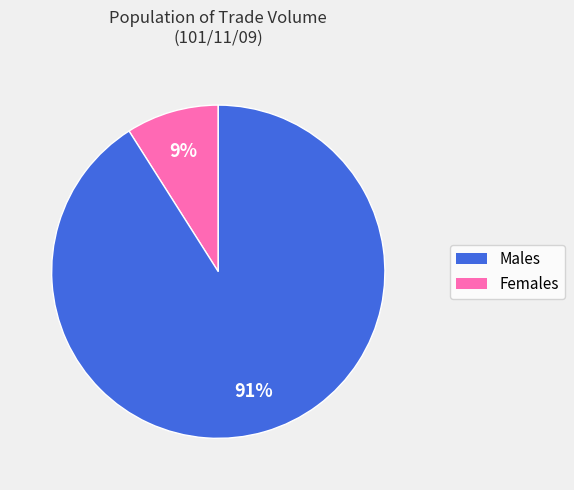

To the nearest percent, what is the difference between the largest and smallest slice percentages?

82%